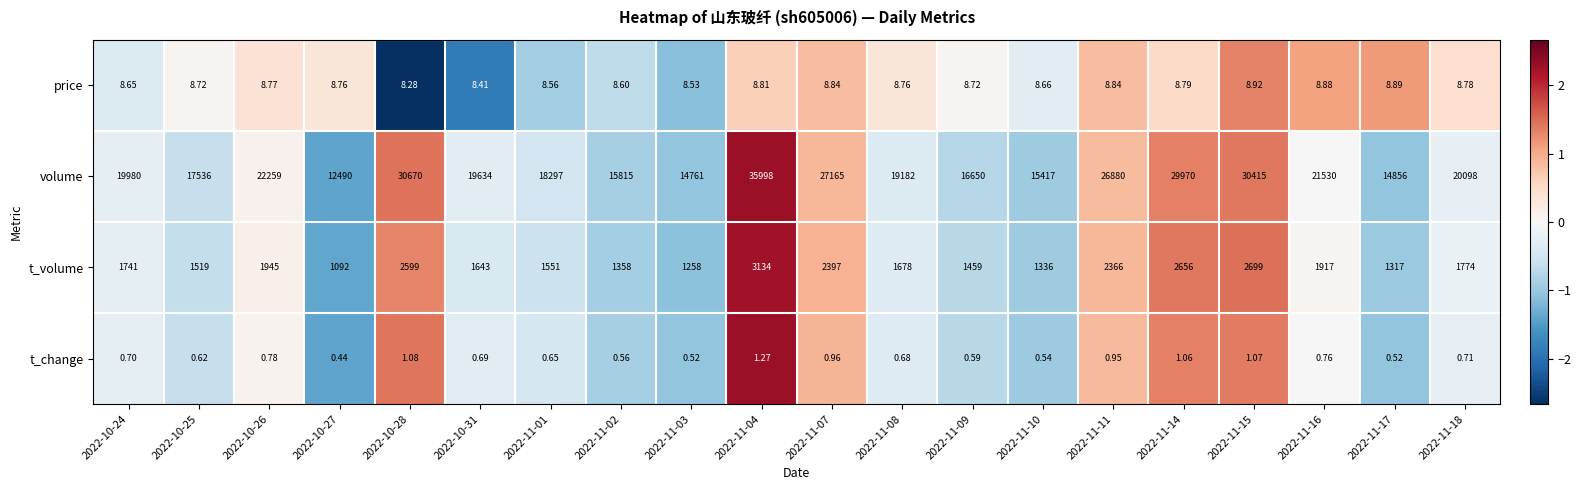

Rank the series by their maximum value, from lowest to highest.

t_change, price, t_volume, volume